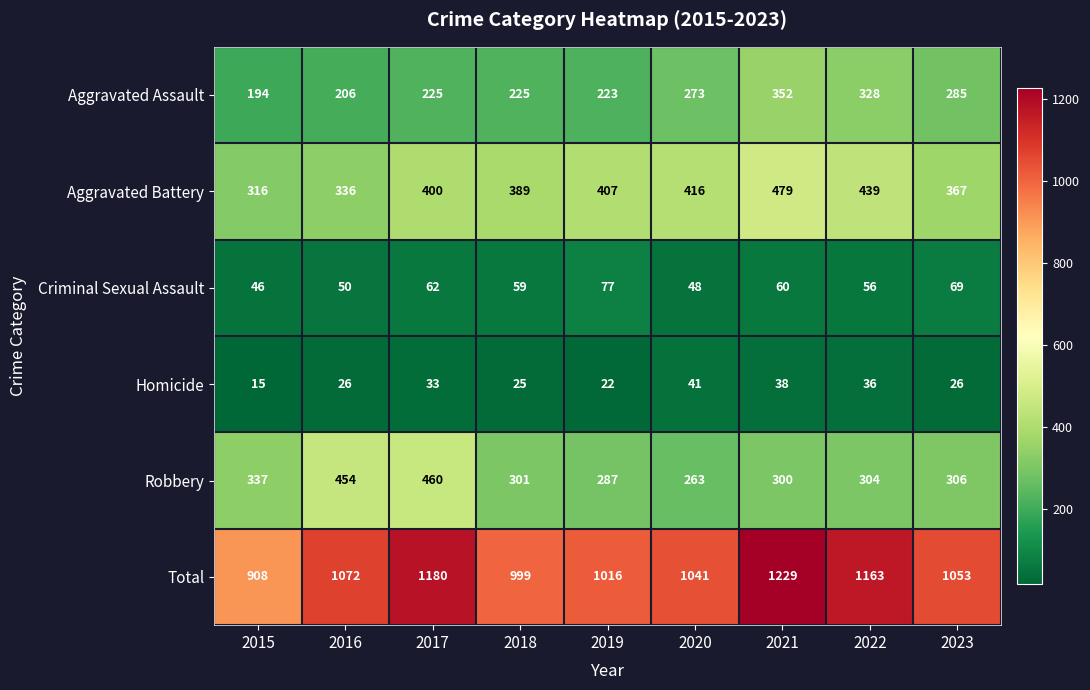

Is it true that Robbery equals 59 at 2020?

False